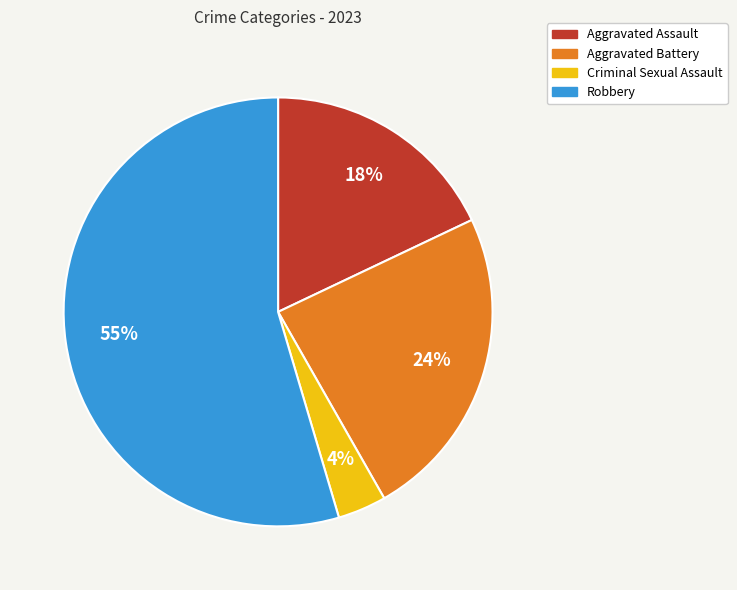

What is the largest slice in the pie chart?

Robbery